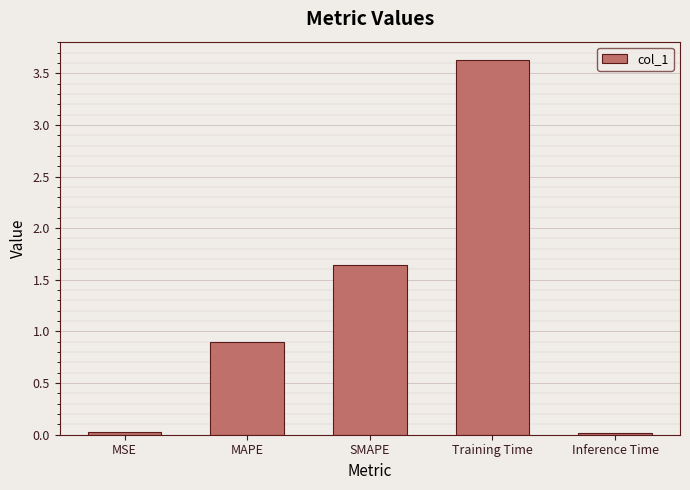

At which category does the chart reach its peak across all series?

Training Time